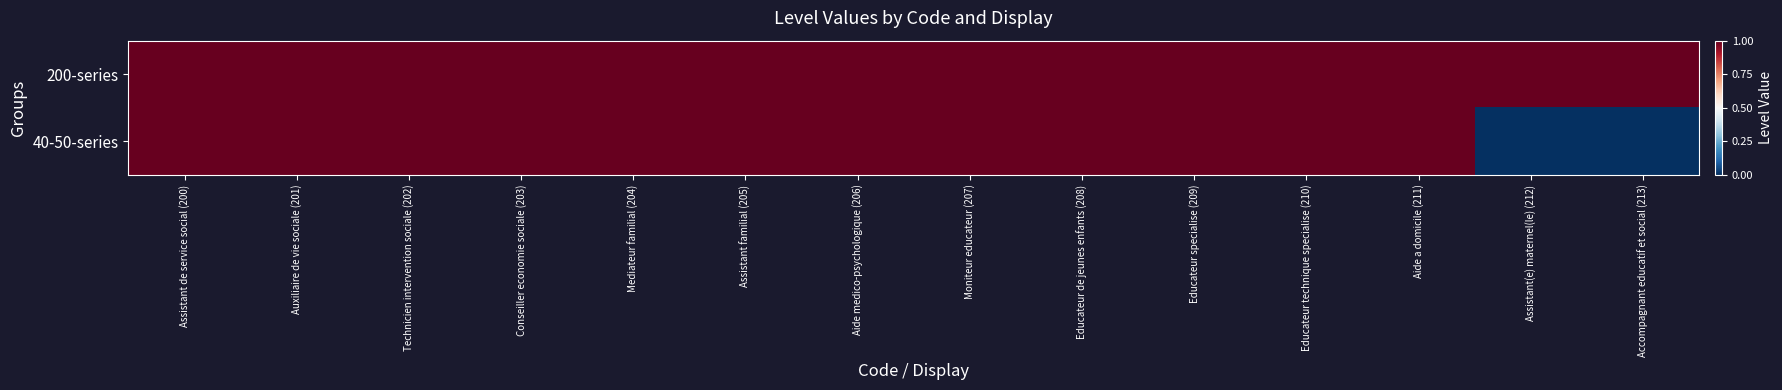

Which series has the largest total across all categories?

200-series